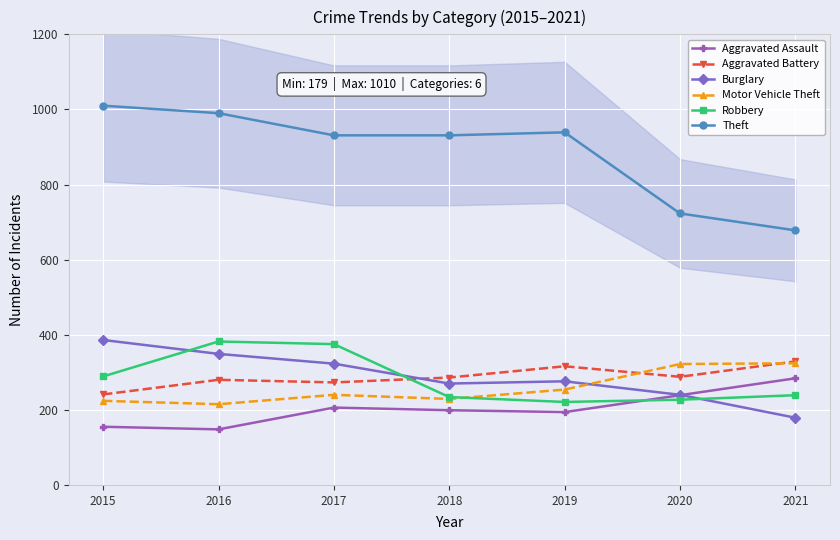

True or false: Theft has a value of 1395 at 2019.

False